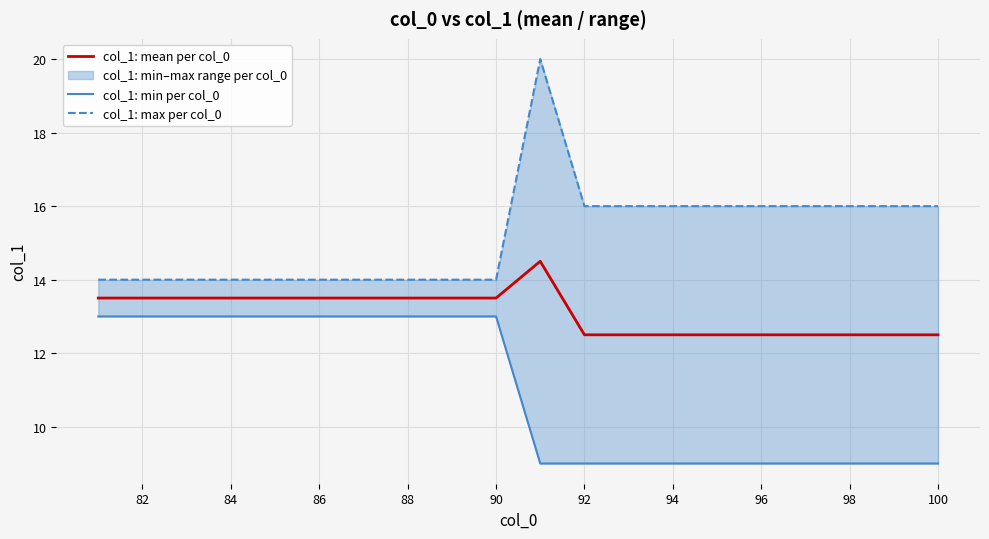

The value of col_1: mean per col_0 at 92 is 6.3. True or false?

False